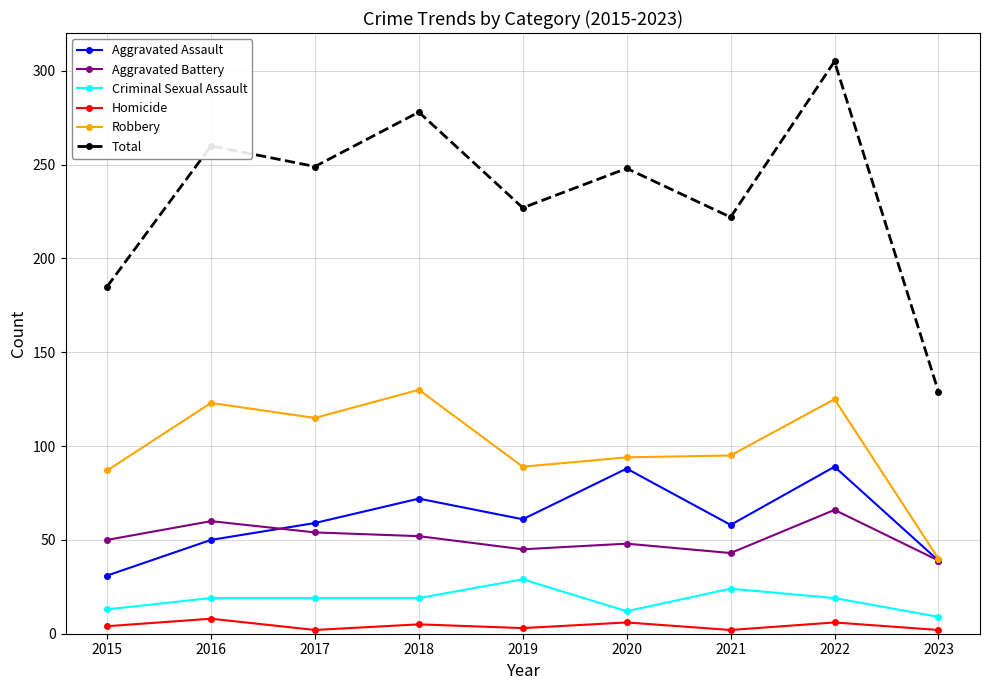

Which series has the largest range (max minus min)?

Total